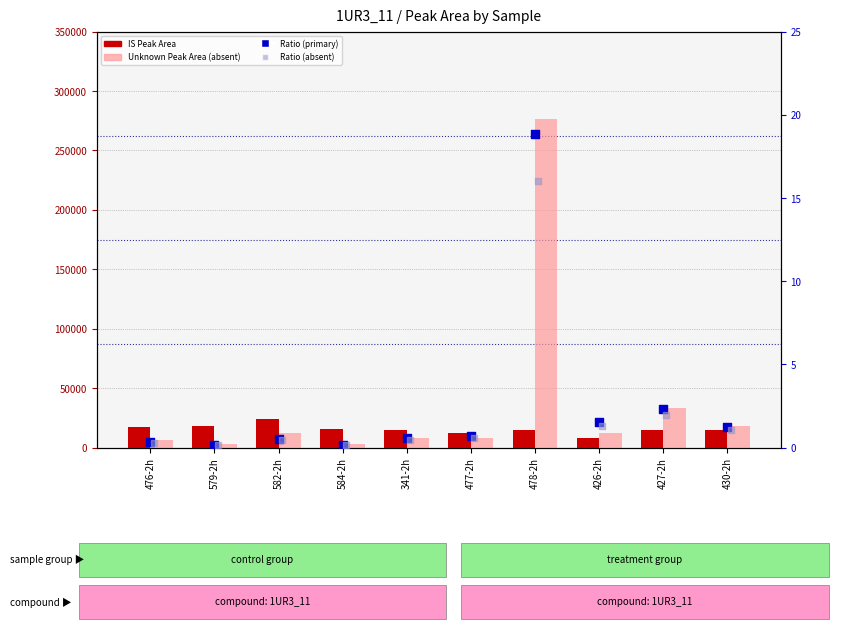

What are all the series names shown in the legend?

IS Peak Area (count), Unknown Peak Area (absent), Ratio (primary), Ratio (absent)